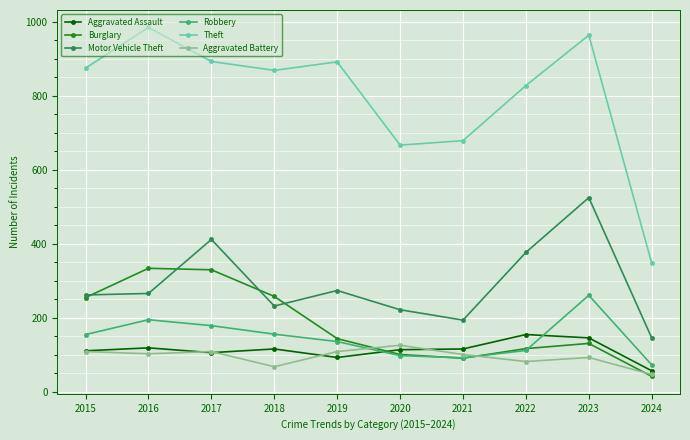

True or false: Robbery and Theft cross at least once.

False